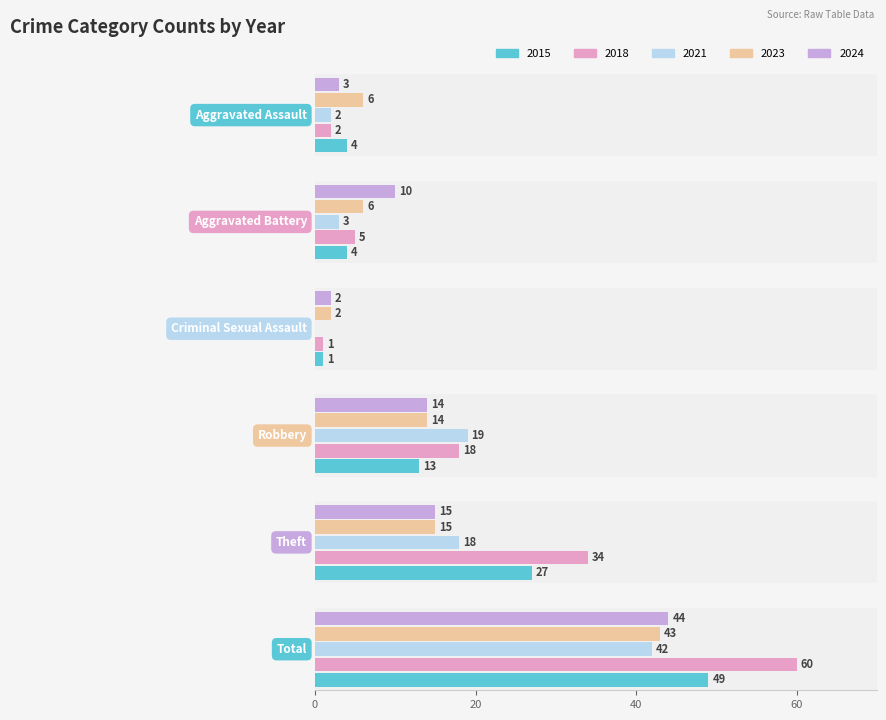

What is the average value of the 2024 series?

15